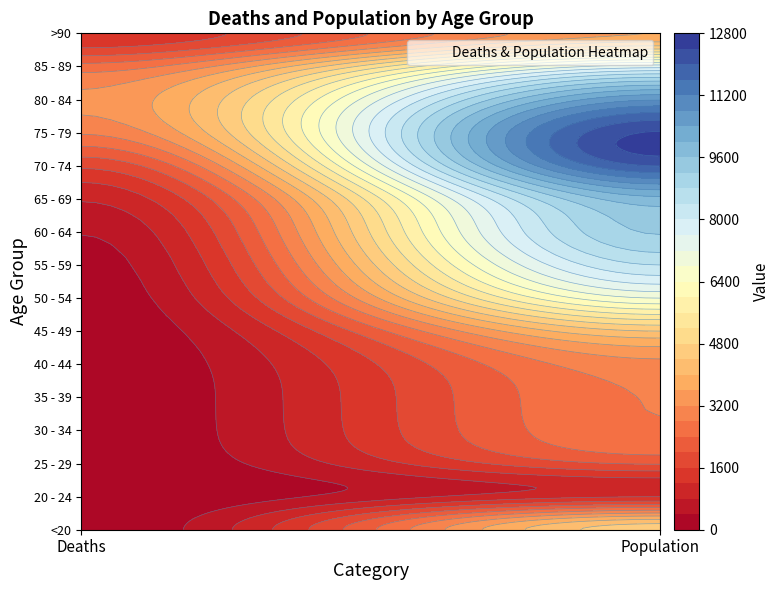

The value of 30 - 34 at <20 is 11. True or false?

False